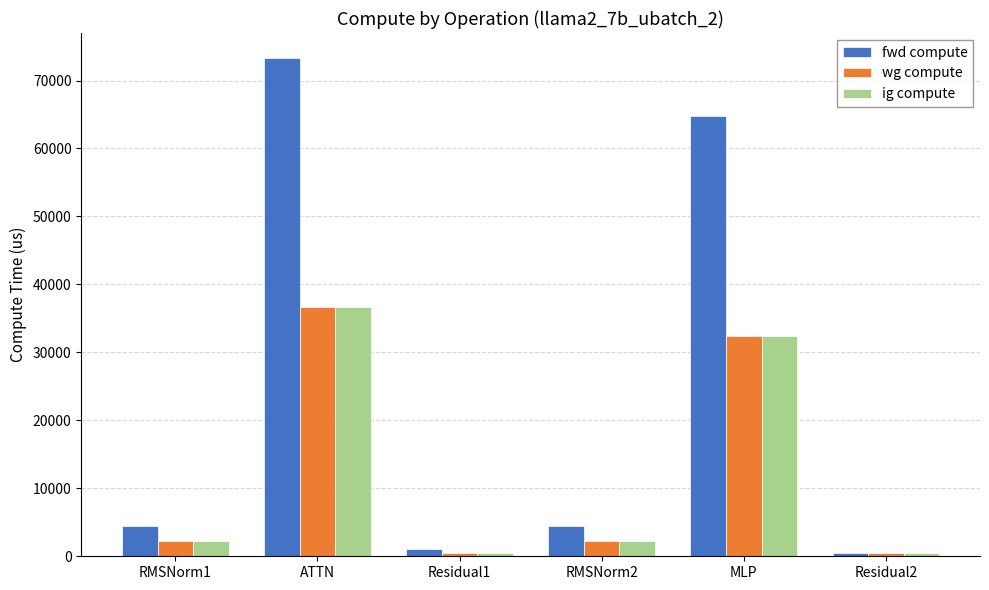

Which series has the largest total across all categories?

fwd compute